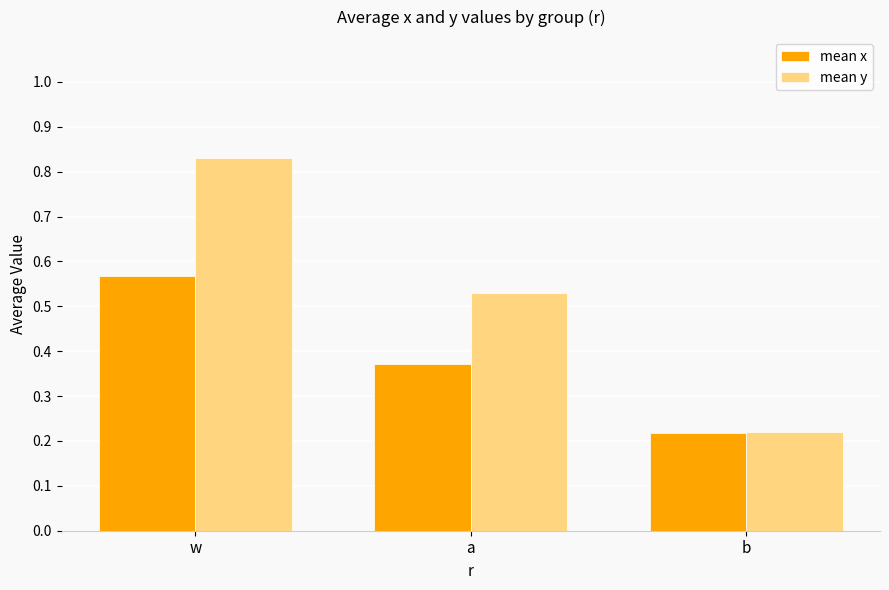

The mean x series shows 0.6 at a. True or false?

False